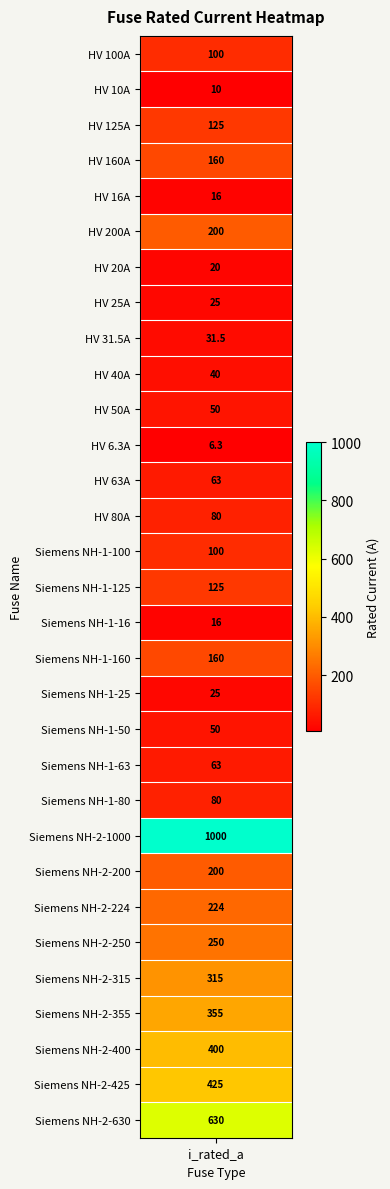

Rank the categories by value from lowest to highest.

HV 6.3A, HV 10A, HV 16A, Siemens NH-1-16, HV 20A, HV 25A, Siemens NH-1-25, HV 31.5A, HV 40A, HV 50A, Siemens NH-1-50, HV 63A, Siemens NH-1-63, HV 80A, Siemens NH-1-80, HV 100A, Siemens NH-1-100, HV 125A, Siemens NH-1-125, HV 160A, Siemens NH-1-160, HV 200A, Siemens NH-2-200, Siemens NH-2-224, Siemens NH-2-250, Siemens NH-2-315, Siemens NH-2-355, Siemens NH-2-400, Siemens NH-2-425, Siemens NH-2-630, Siemens NH-2-1000